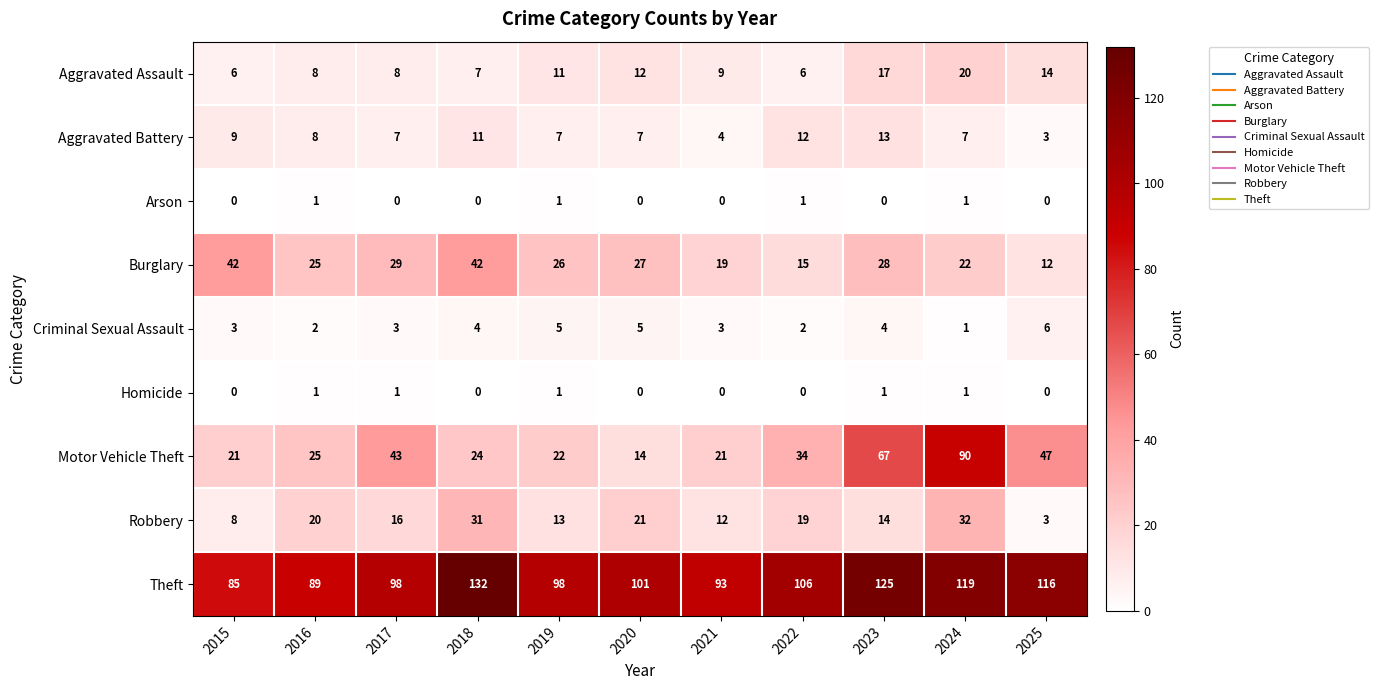

What is the difference between the maximum and minimum values in the Motor Vehicle Theft series?

76